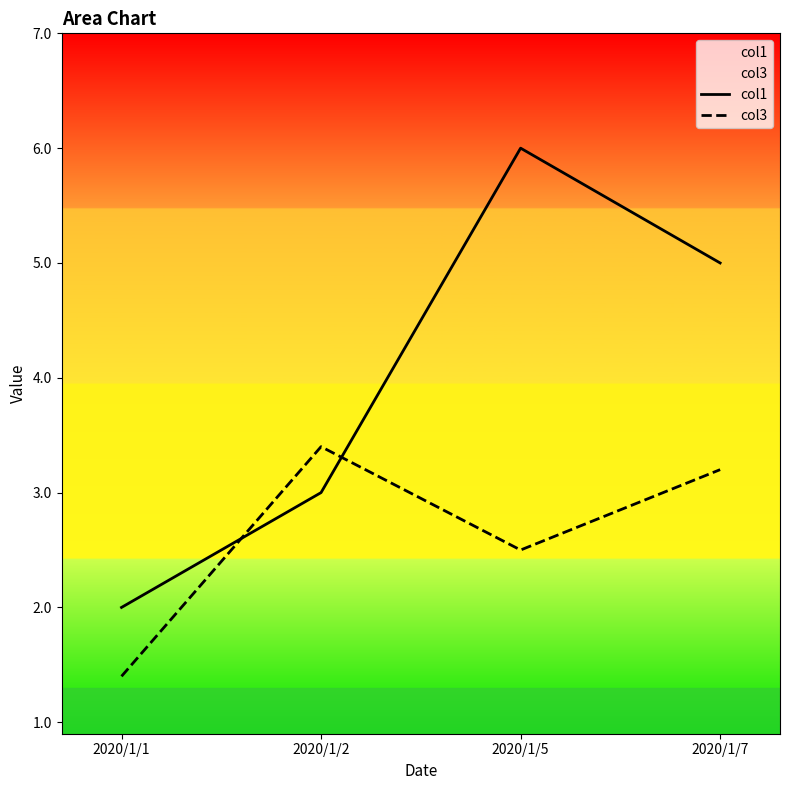

How many col1 values are between 3 and 6?

3